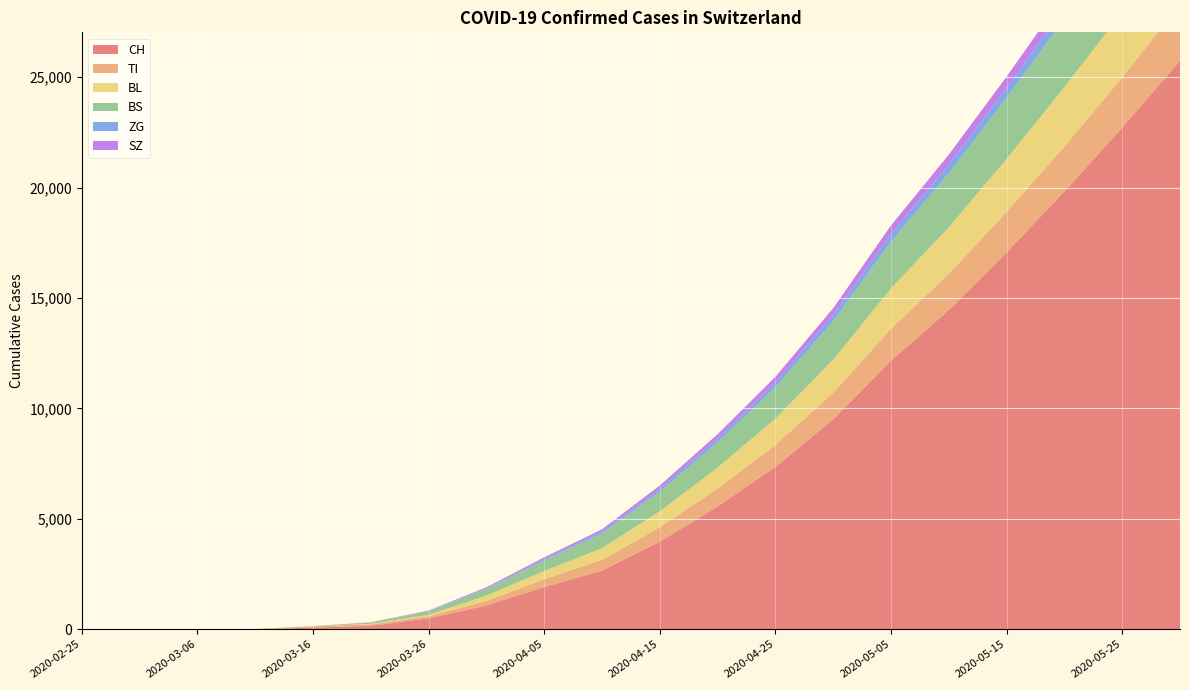

Reading right to left, what are all the values shown in this chart?

CH: 25748	22720	19831	17069	14459	12161	9510	7353	5564	3971	2657	1912	1079	499	155	74	8	1	0	0
TI: 2560	2272	2038	1837	1641	1452	1200	995	806	649	489	355	202	91	68	61	0	0	0	0
BL: 3272	2958	2685	2394	2105	1825	1502	1192	952	723	527	369	242	65	21	5	2	0	0	0
BS: 3773	3408	3097	2771	2449	2121	1738	1420	1143	891	660	486	292	155	57	4	4	0	0	0
ZG: 628	564	511	452	398	344	277	219	171	127	88	62	39	18	5	0	0	0	0	0
SZ: 713	640	579	510	446	388	317	254	200	151	106	75	48	20	10	0	0	0	0	0